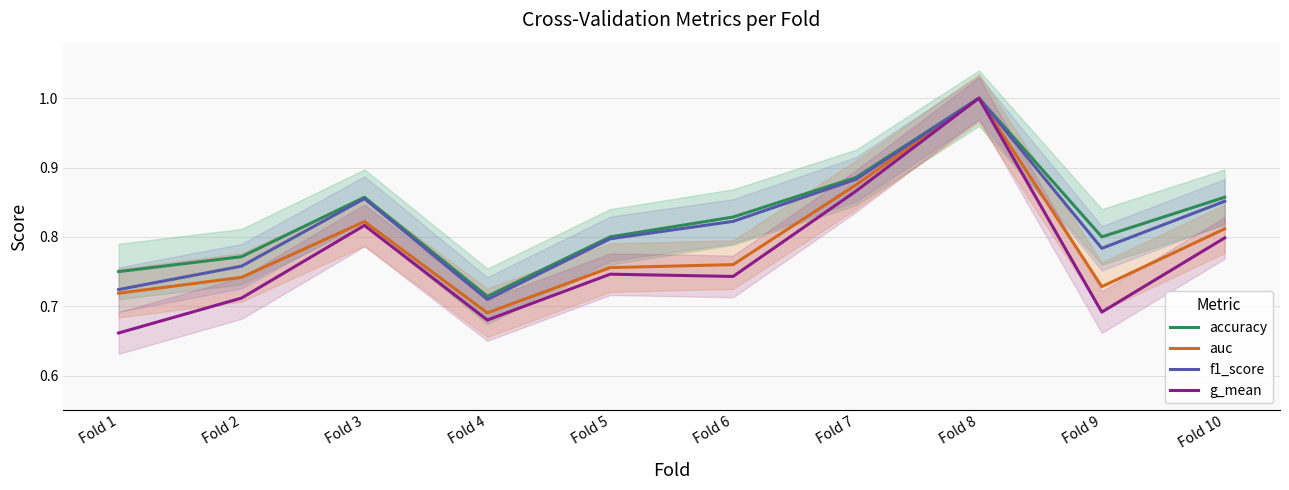

At how many categories does at least one series exceed 0?

10